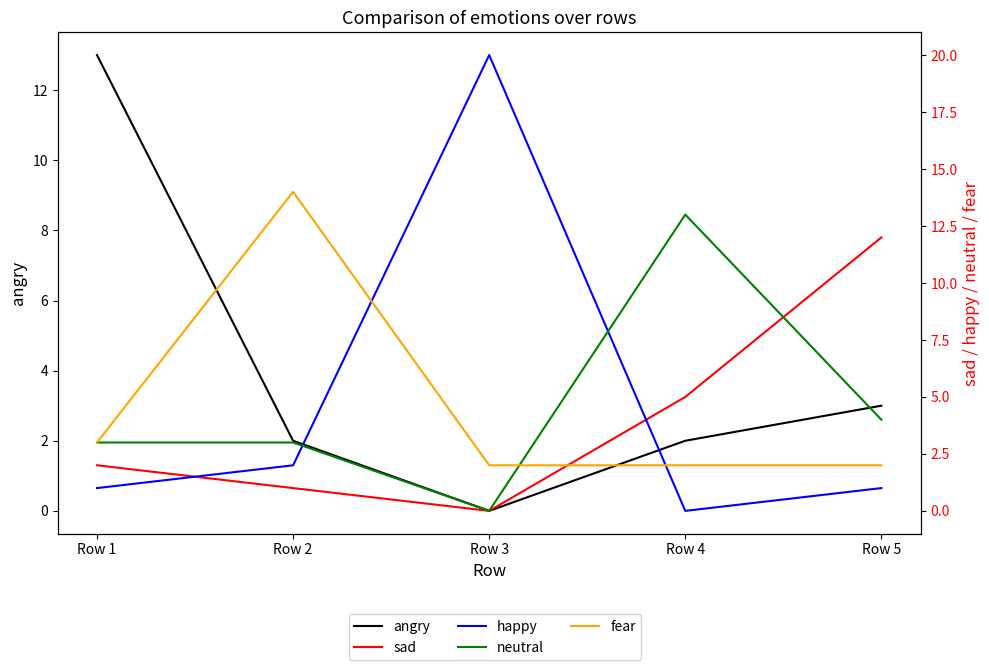

How many data points in happy are less than 1?

1